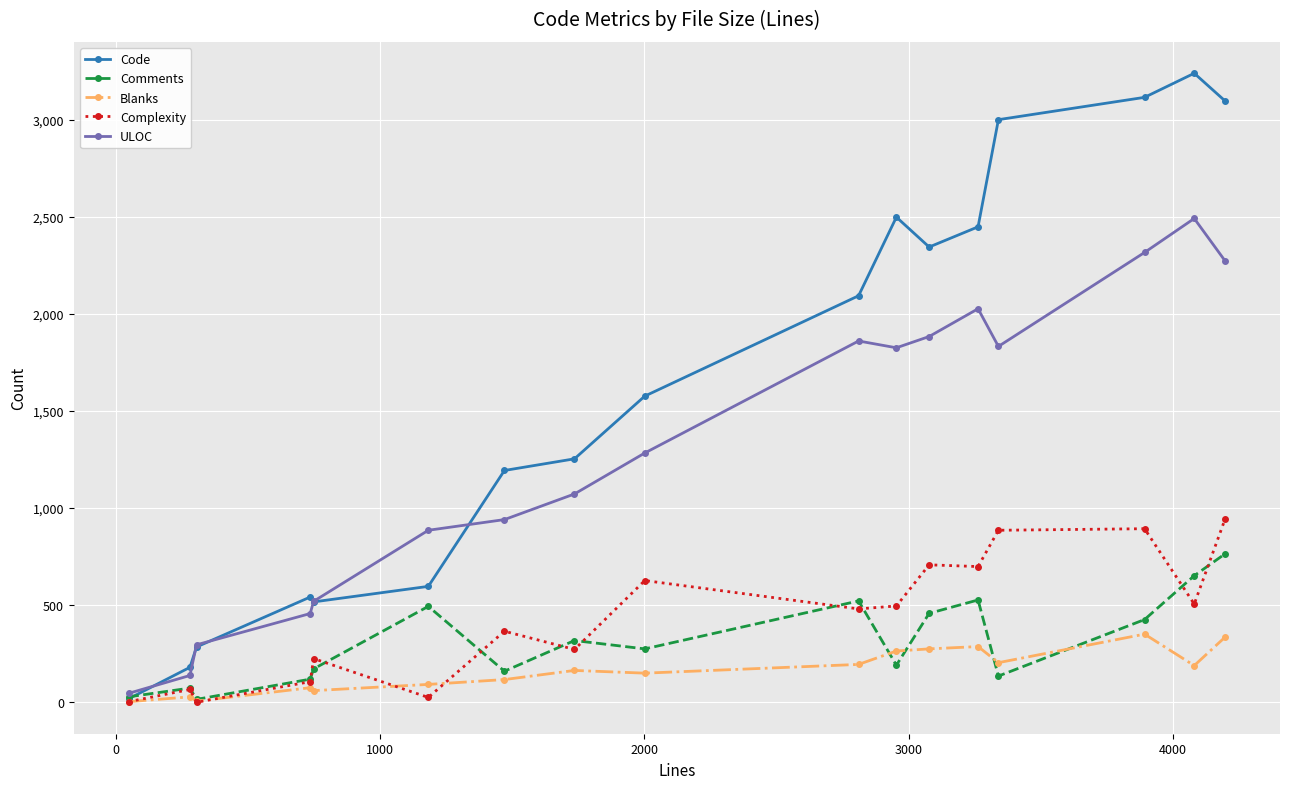

What is the greatest value displayed?

3240